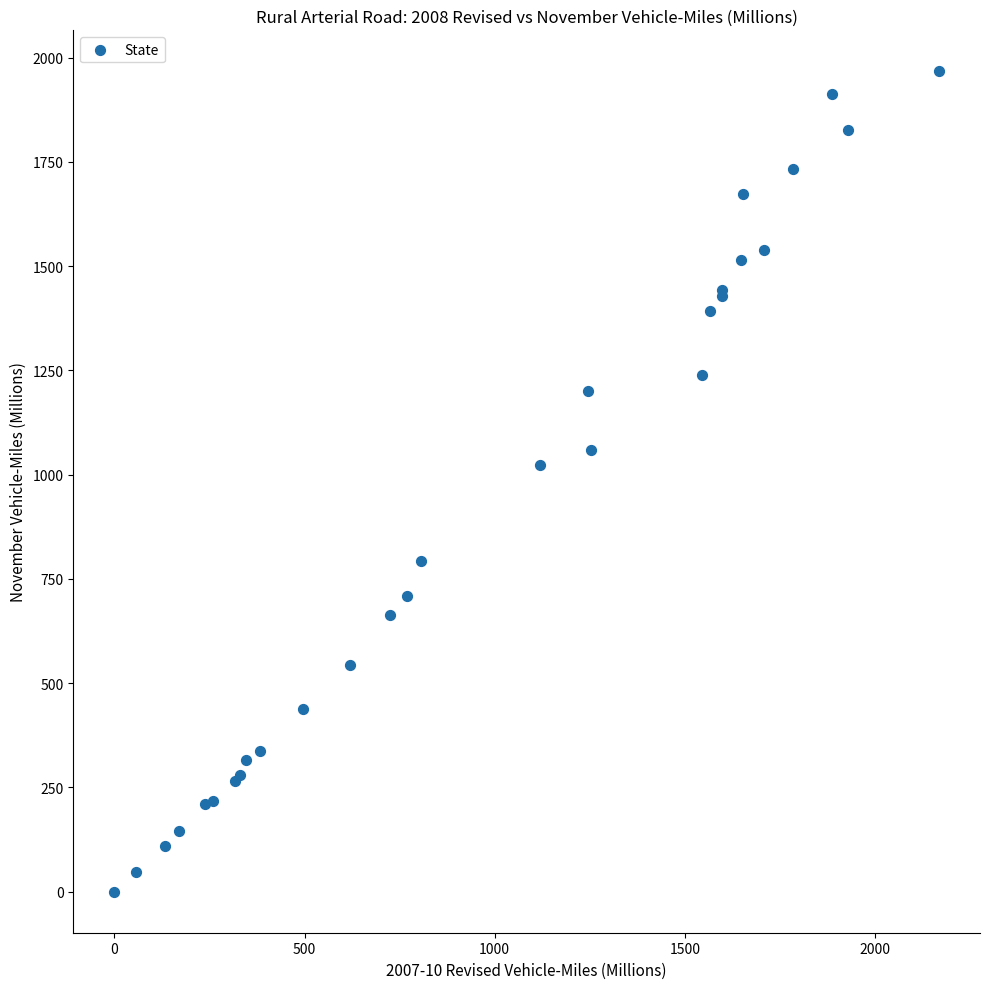

What Y value in the scatter plot is closest to 983?

1022